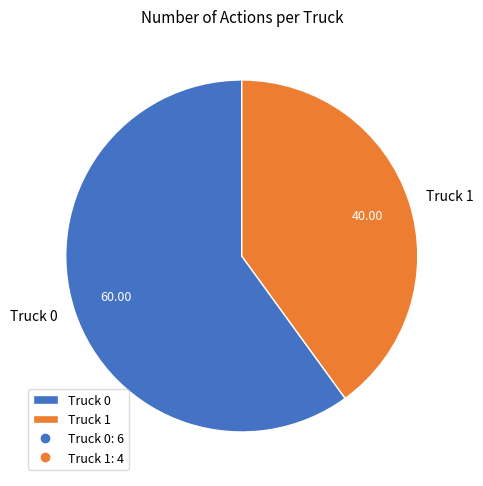

Between Truck 1 and Truck 0, which is larger?

Truck 0